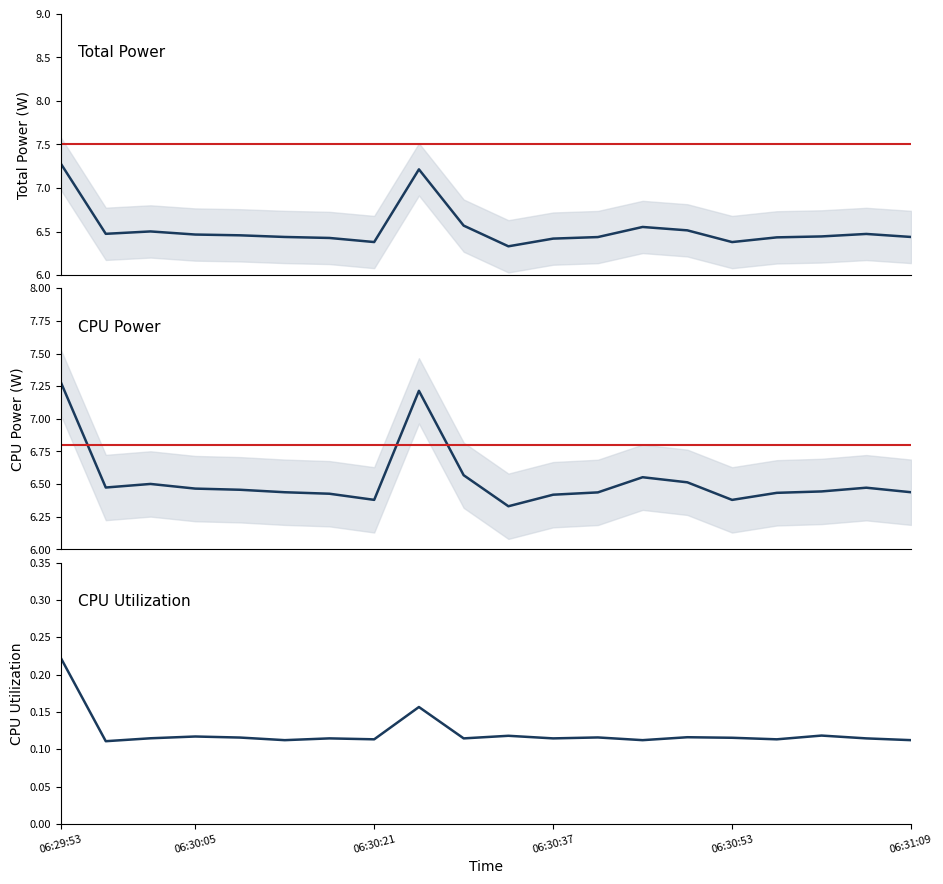

What position from the right is 14?

6